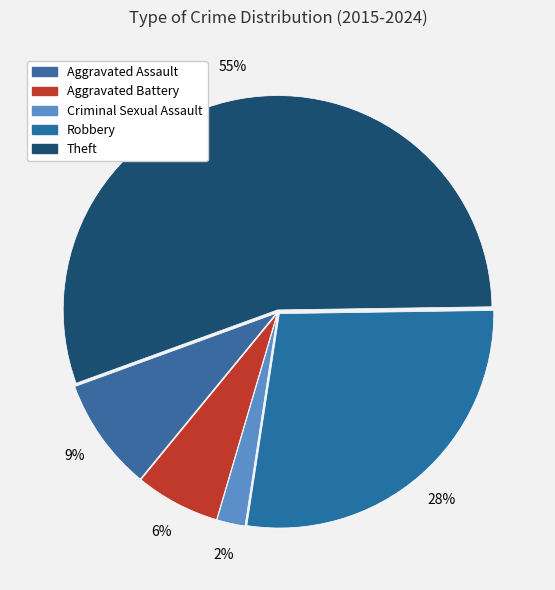

How many slices are in this pie chart?

5